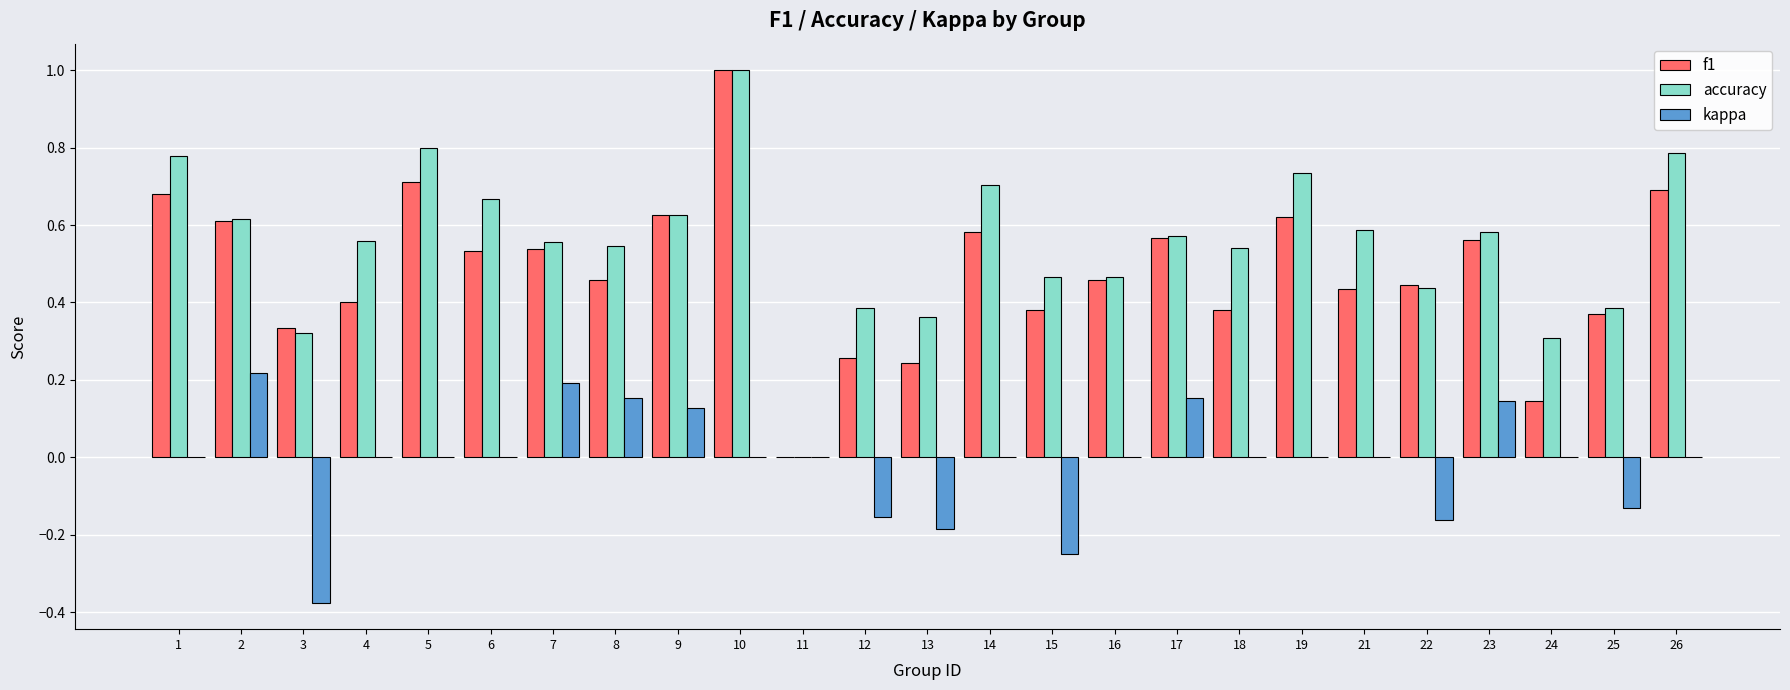

Is it true that f1 equals 1.0 at 10?

True